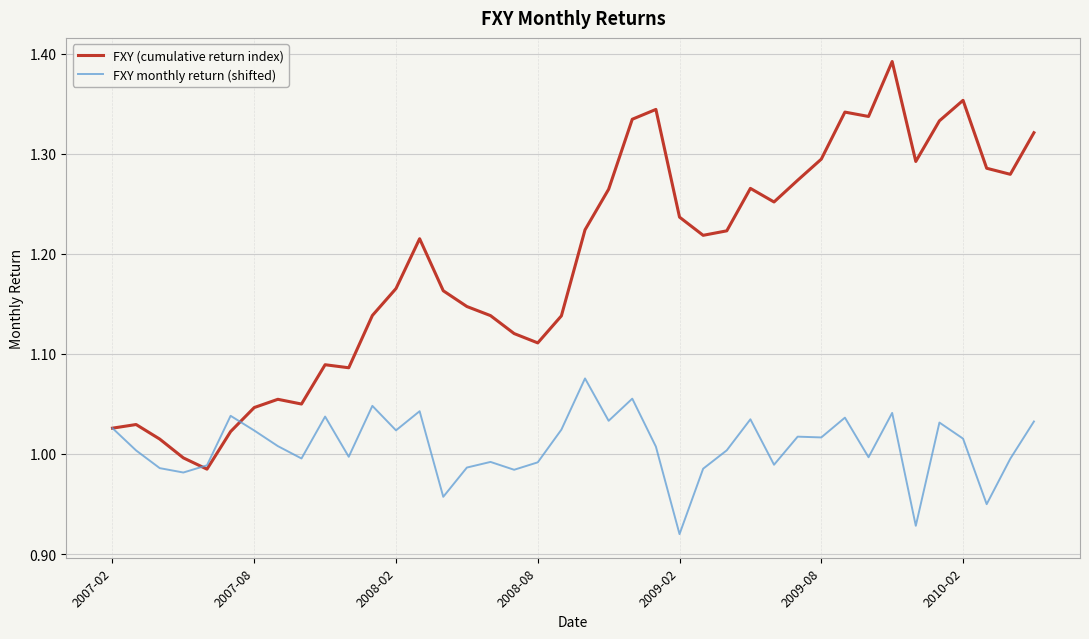

Rank the series by their maximum value, from lowest to highest.

FXY monthly return (shifted), FXY (cumulative return index)